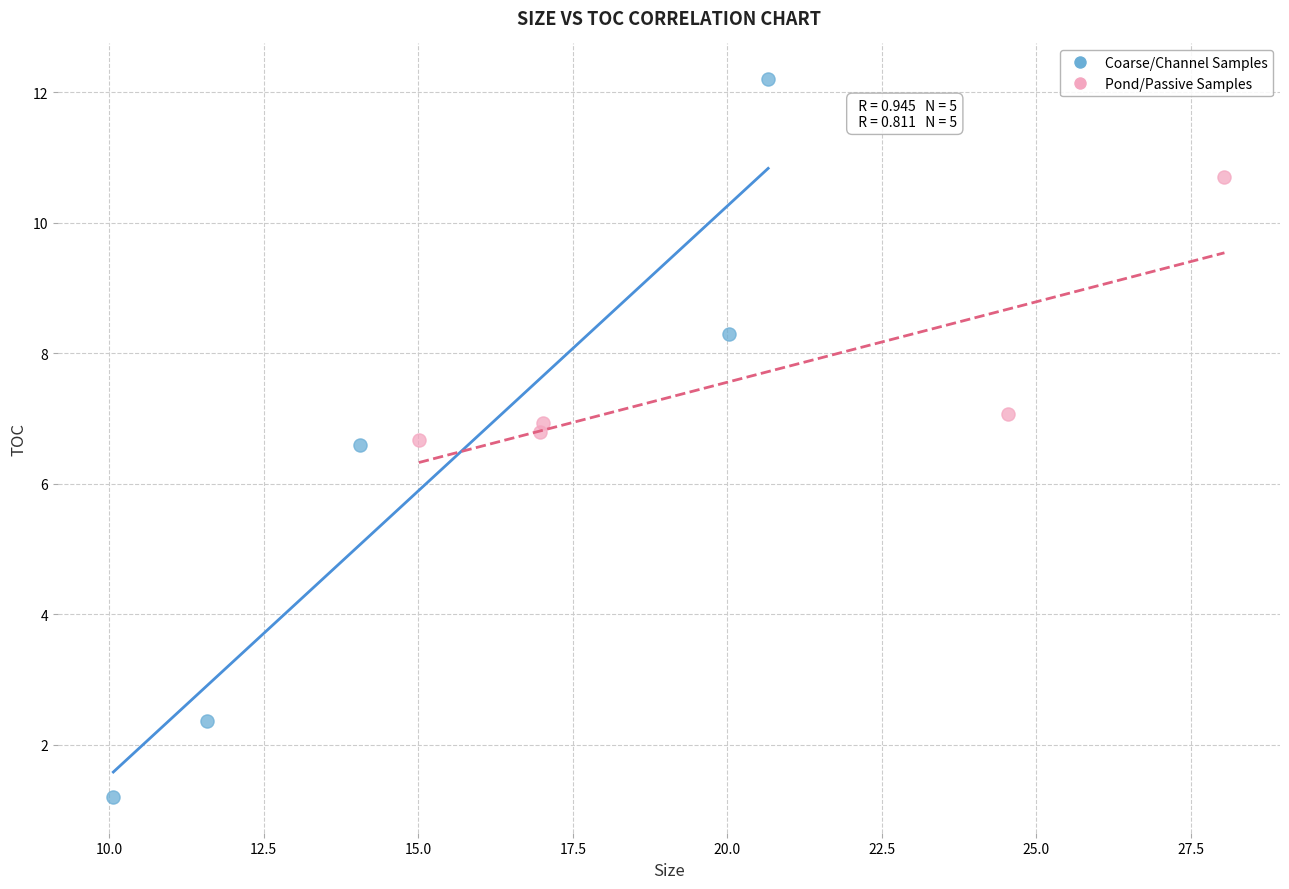

Which series reaches the maximum Y coordinate?

Coarse/Channel Samples